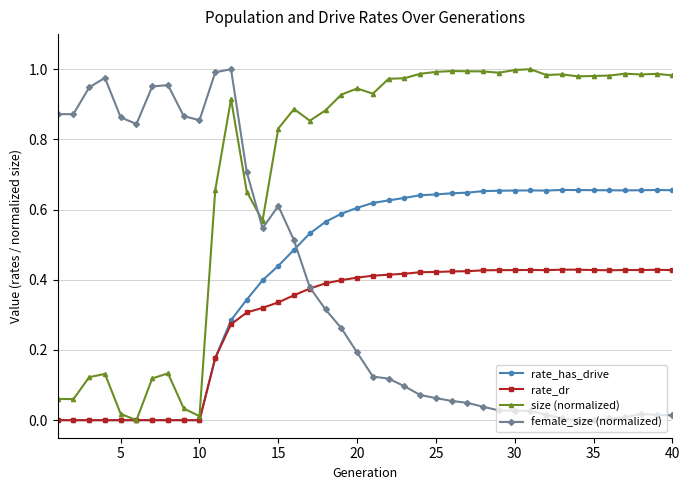

True or false: size (normalized) has more than 0 interior local peaks.

True